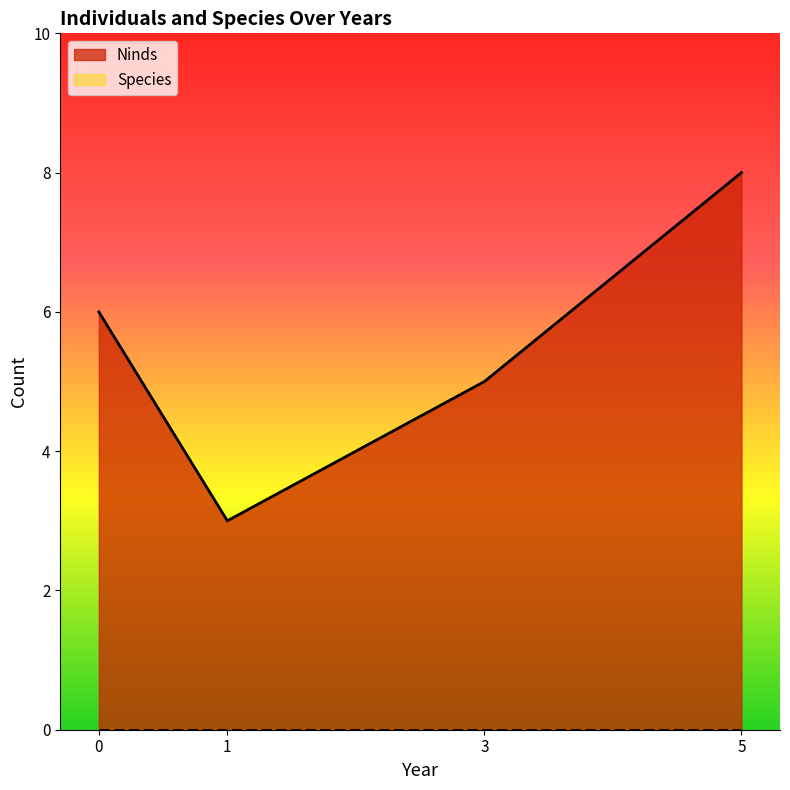

At how many categories does at least one series exceed 7?

1